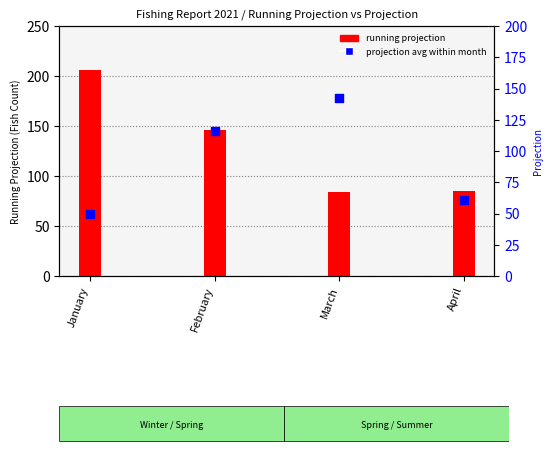

Which series reaches the minimum Y coordinate?

projection avg within month